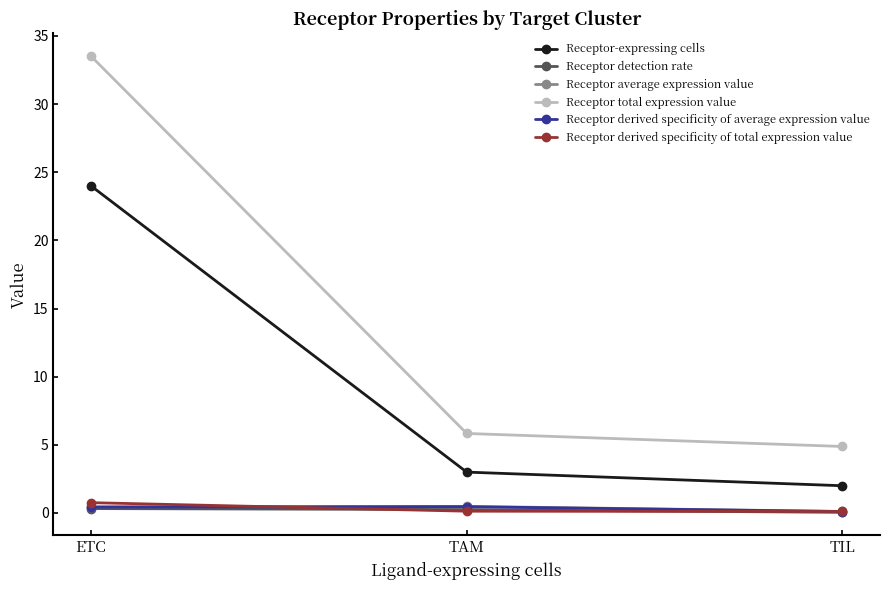

What is the label of the 1st point from the right?

TIL